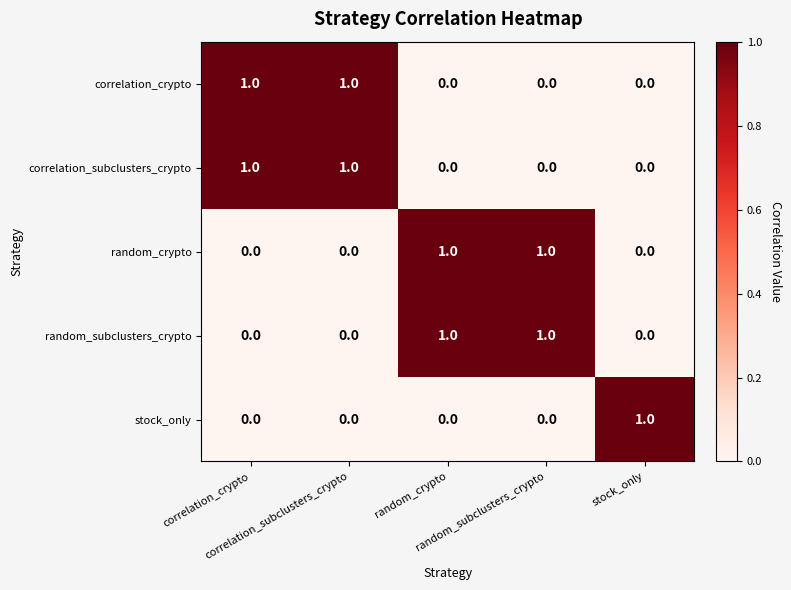

At how many categories does at least one series exceed 0?

5